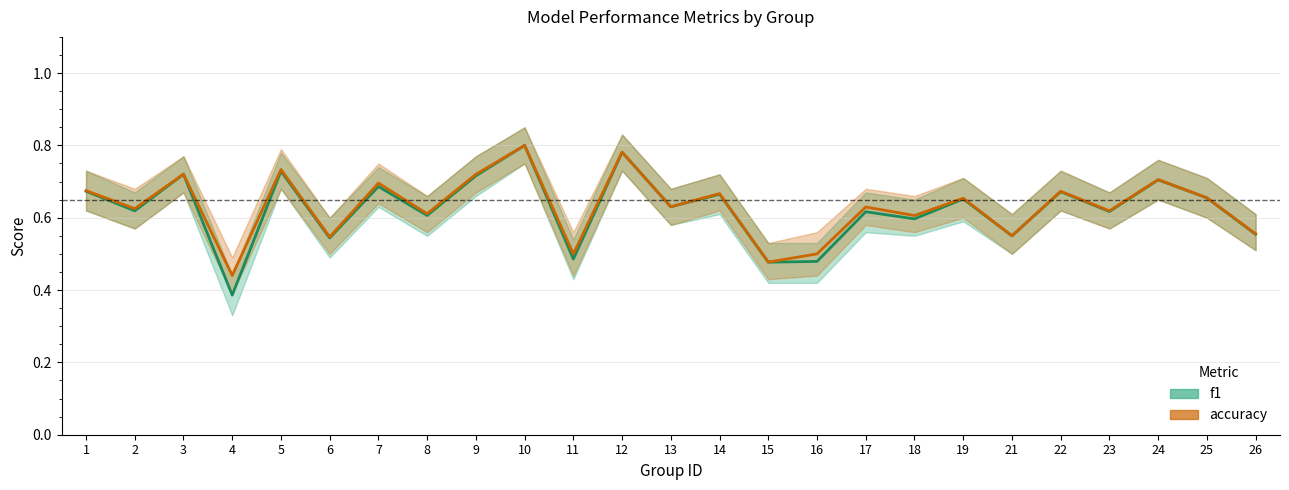

Is the value of accuracy at 15 greater than the value of f1 at 22?

No